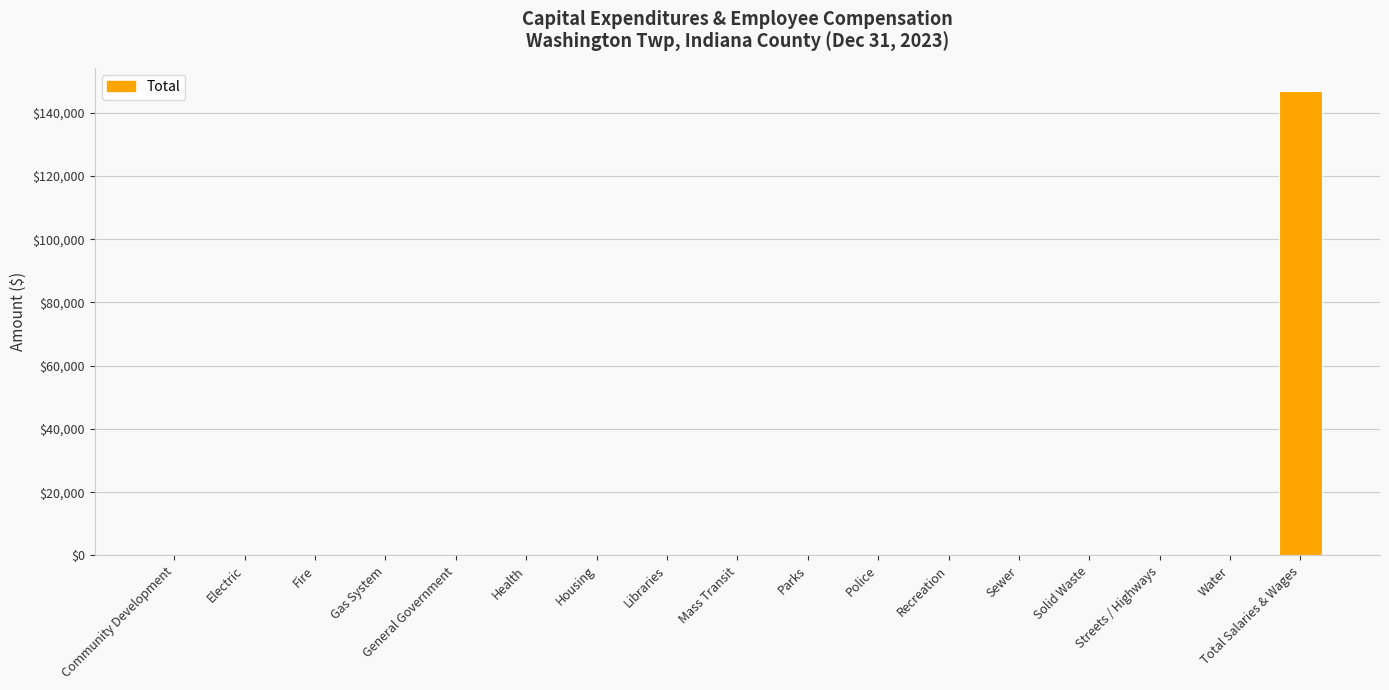

Reading left to right, list all the values displayed in this chart.

0	0	0	0	0	0	0	0	0	0	0	0	0	0	0	0	146953